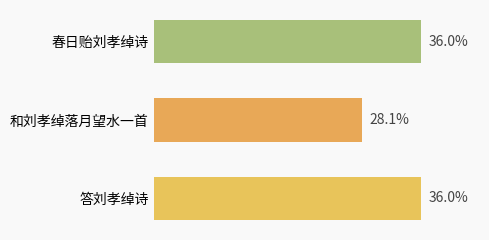

How many categories are shown in the chart?

3